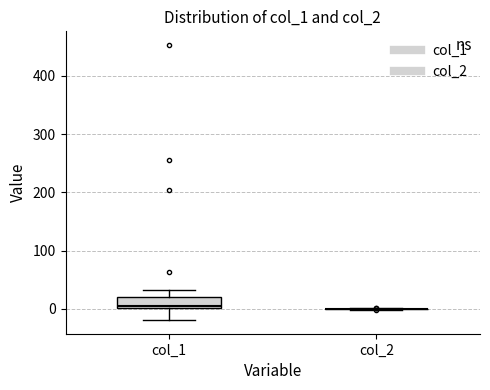

Comparing the boxes themselves (not the whiskers), which one is the tallest?

col_1